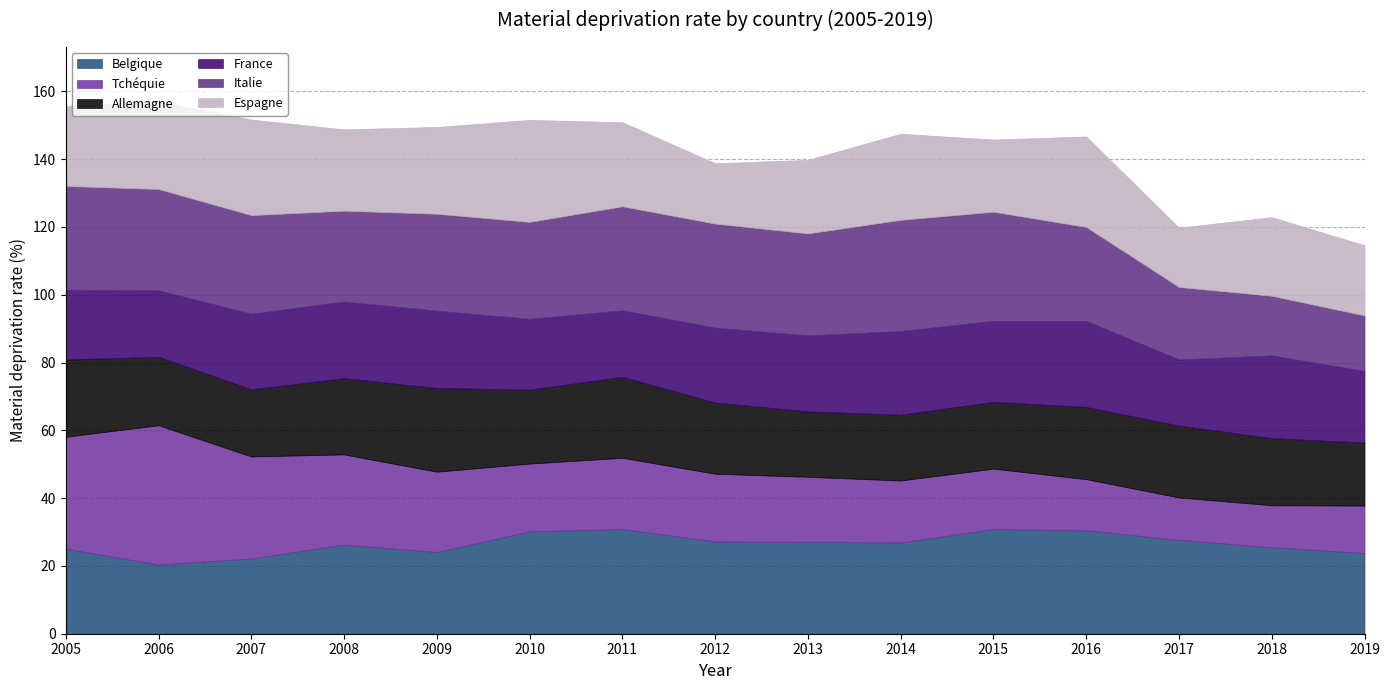

At 2017, list the series in order from largest to smallest.

Belgique, Italie, Allemagne, France, Espagne, Tchéquie